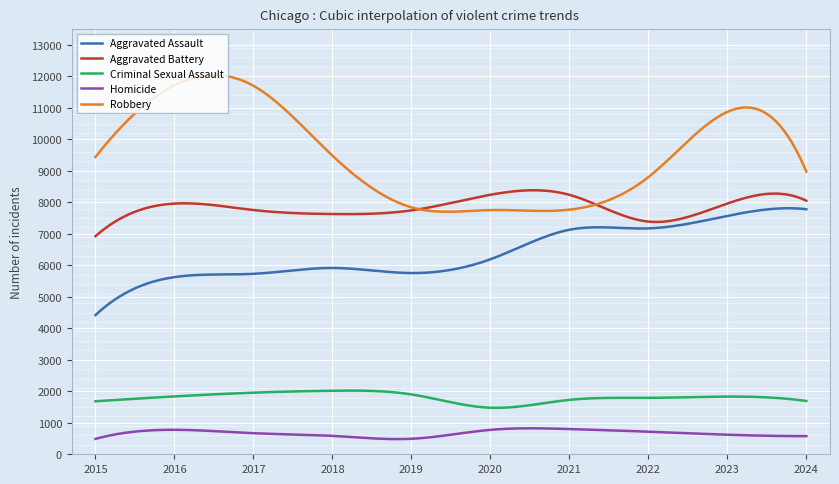

True or false: Aggravated Battery and Homicide intersect in this chart.

False